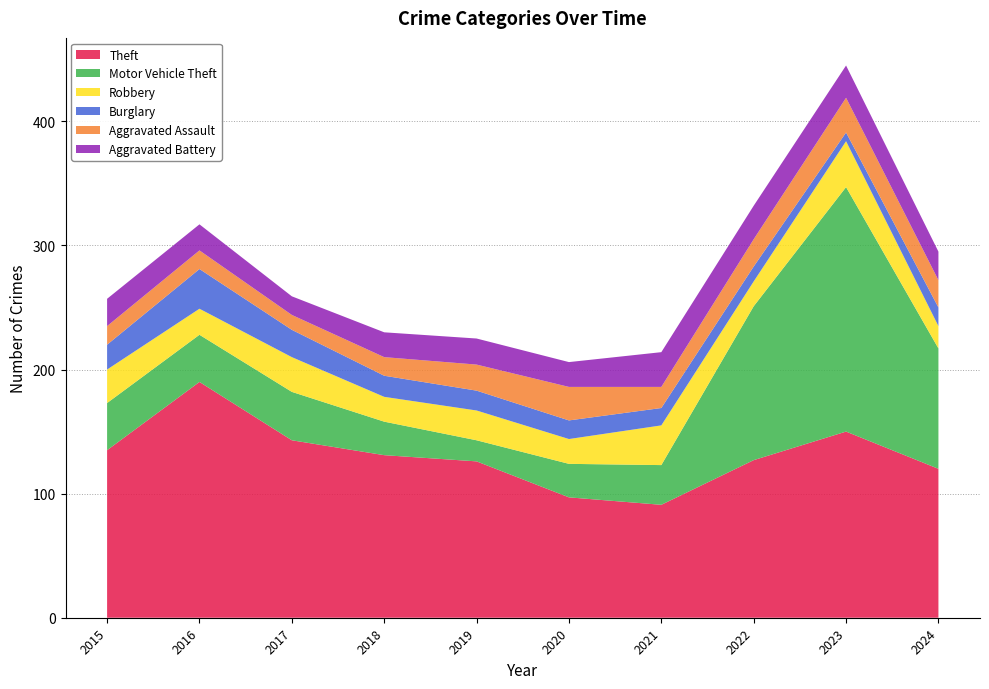

Is it true that Motor Vehicle Theft equals 38 at 2015?

True